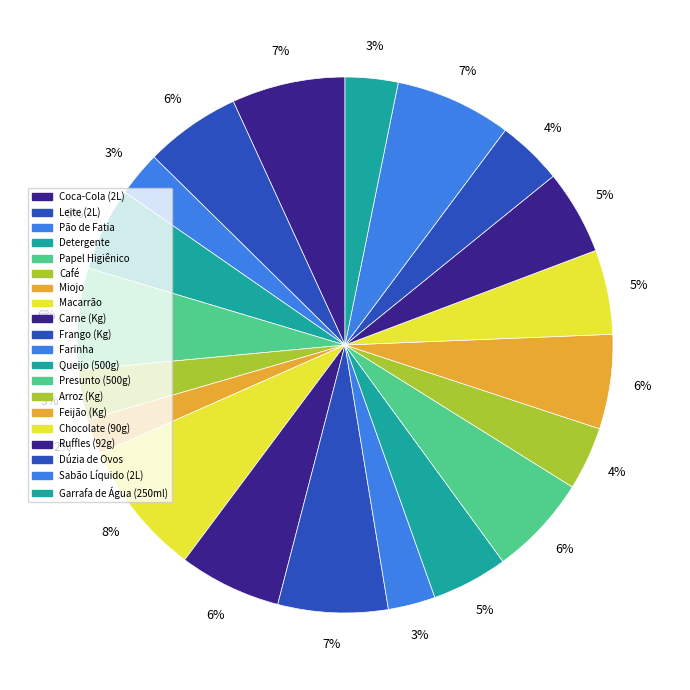

Combined, what portion of the pie is Leite (2L) and Dúzia de Ovos?

9.7%